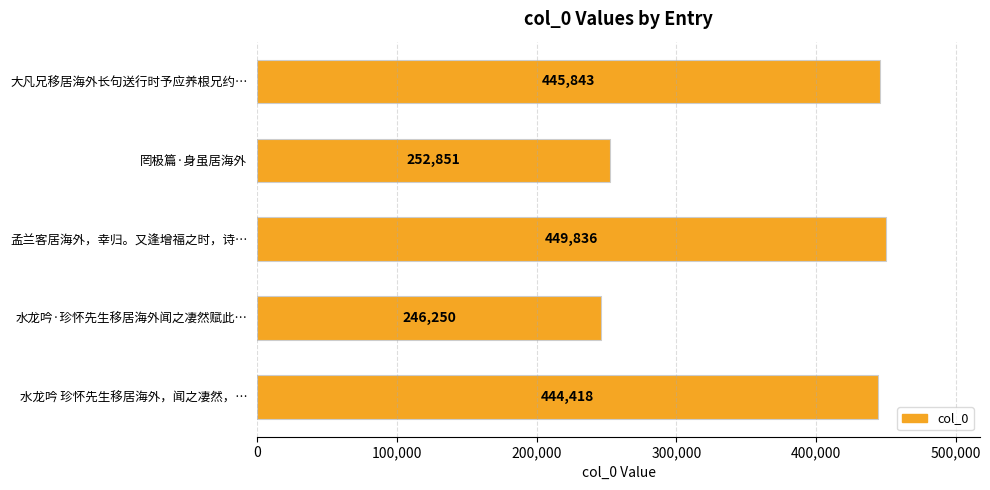

The chart shows a value of 123040 at 大凡兄移居海外长句送行时予应养根兄约…. True or false?

False